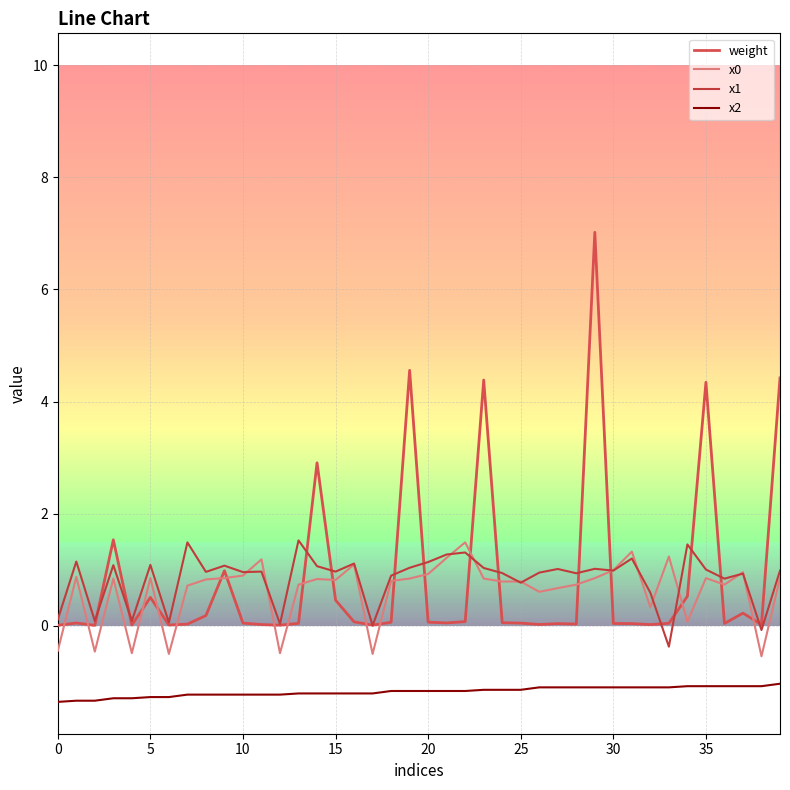

Is this an area chart (filled region under the line)?

No